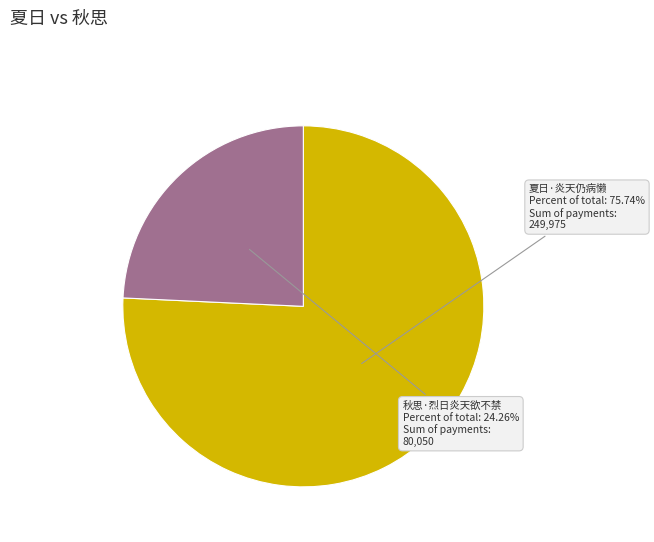

Which category has the smallest portion of the pie?

秋思·烈日炎天欲不禁